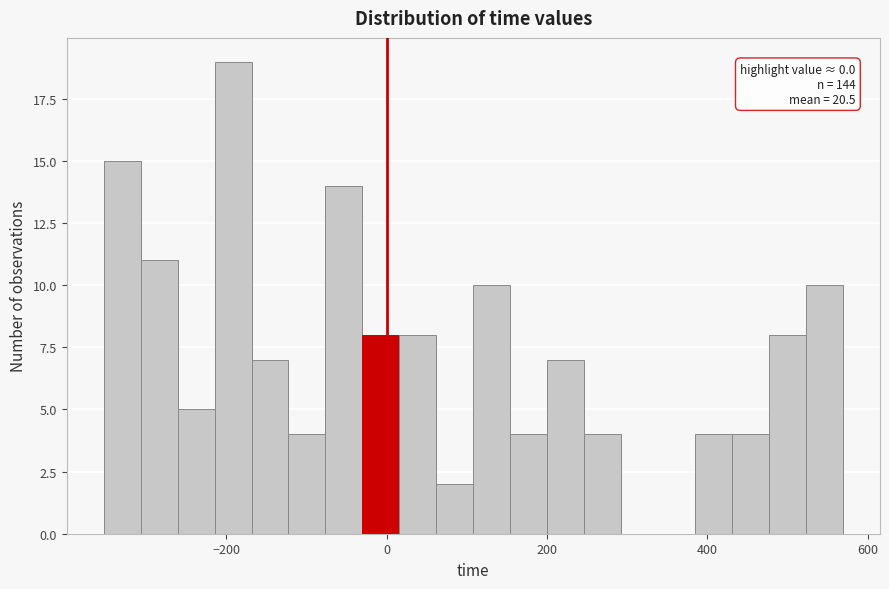

Around what value on the x-axis is the tallest bar? Give the approximate position of its centre, as read against the axis.

-200